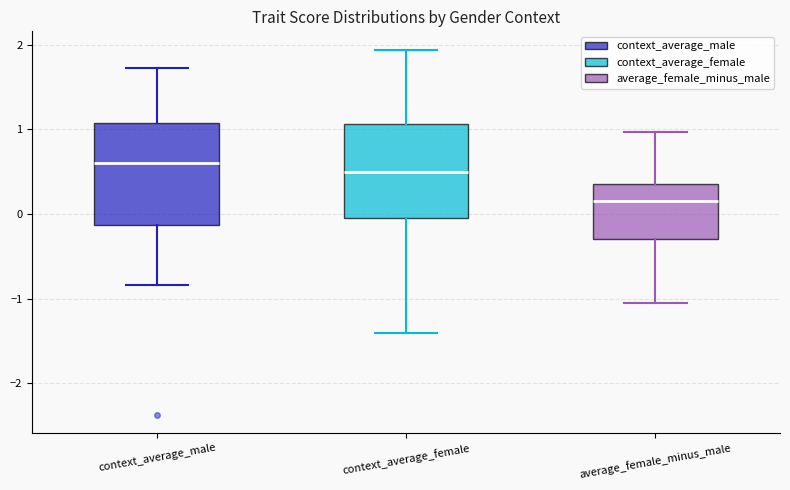

Where is the lower edge of the box for context_average_male on the y-axis? The values are not printed on the chart, so give them approximately, as read against the axis.

-0.1